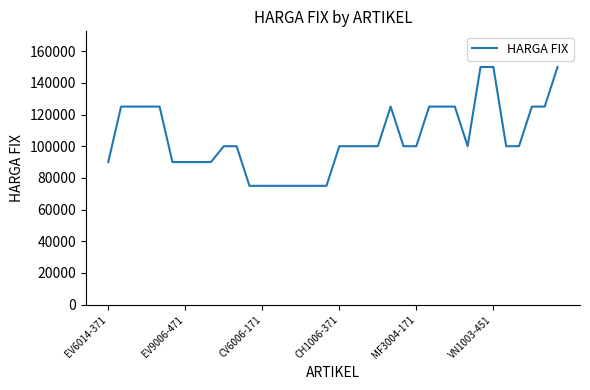

What is the minimum value shown in the chart?

75000